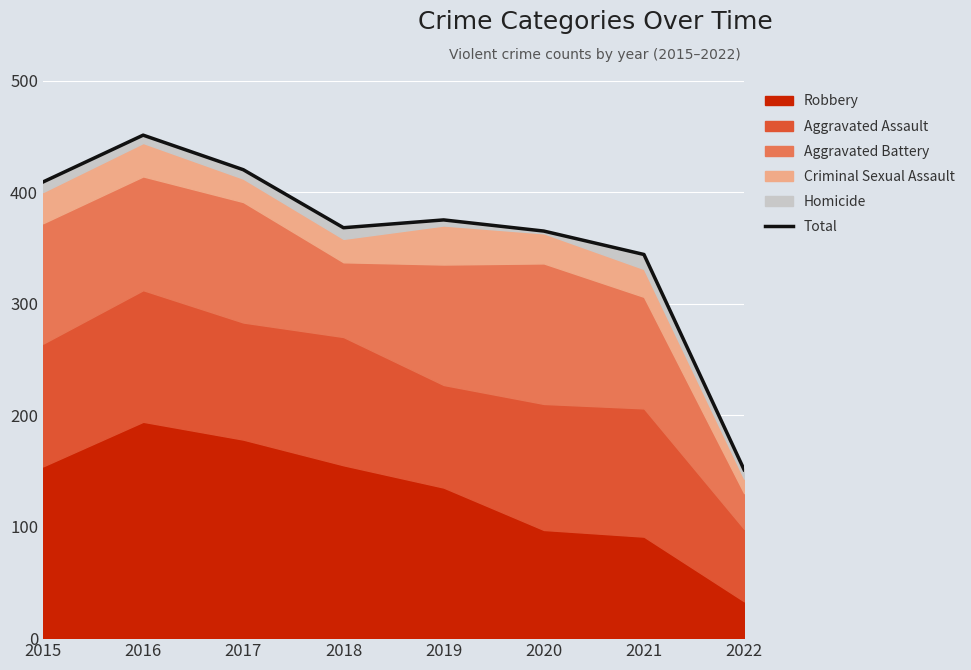

Read the value at 2021, to the nearest 50.

350